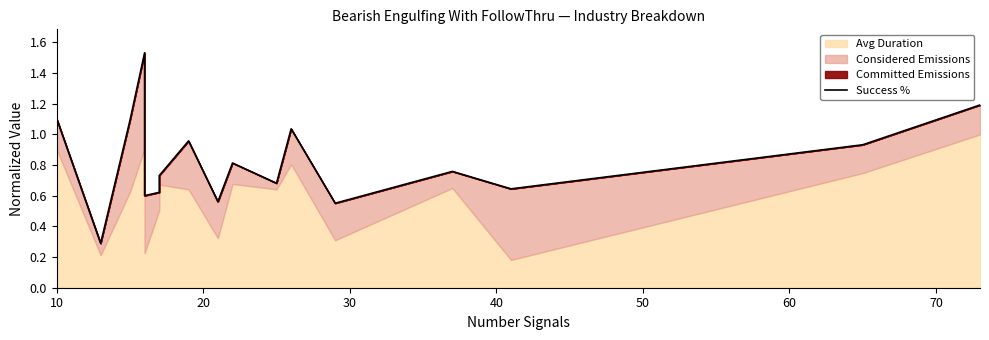

What is the smallest value displayed?

0.3